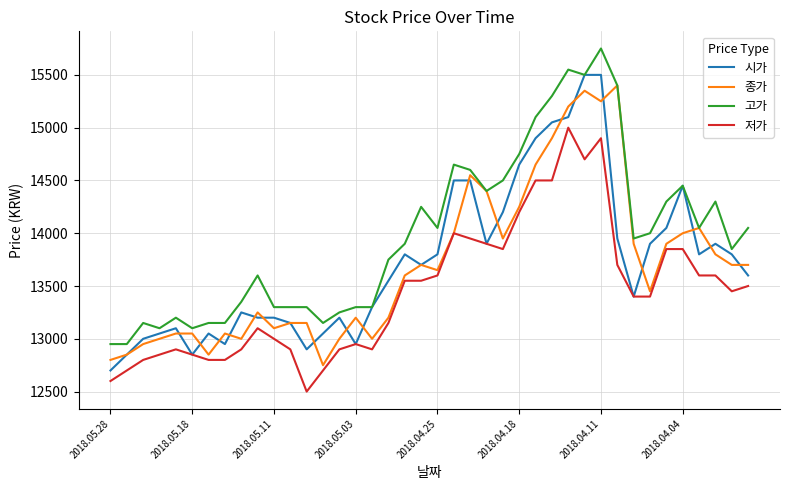

What is the greatest value displayed?

15750